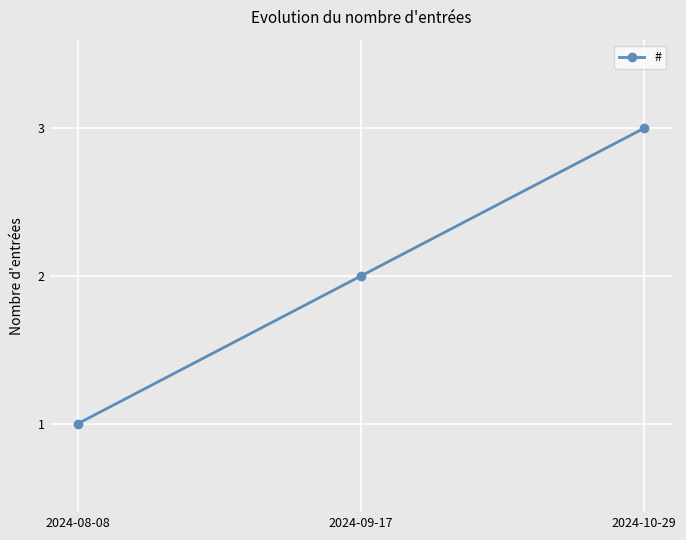

What is the label of the 3rd point from the right?

2024-08-08